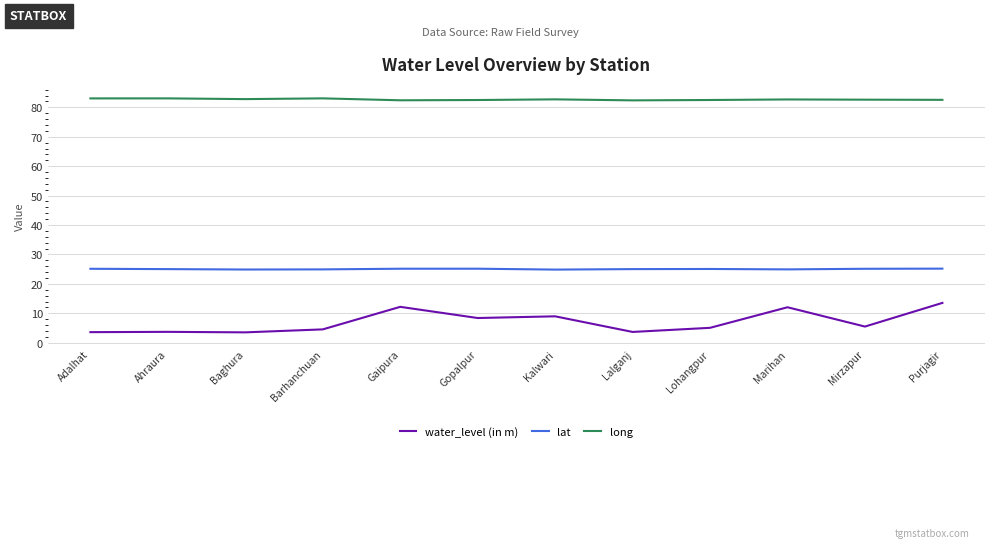

The value of lat at Kalwari is 16.8. True or false?

False